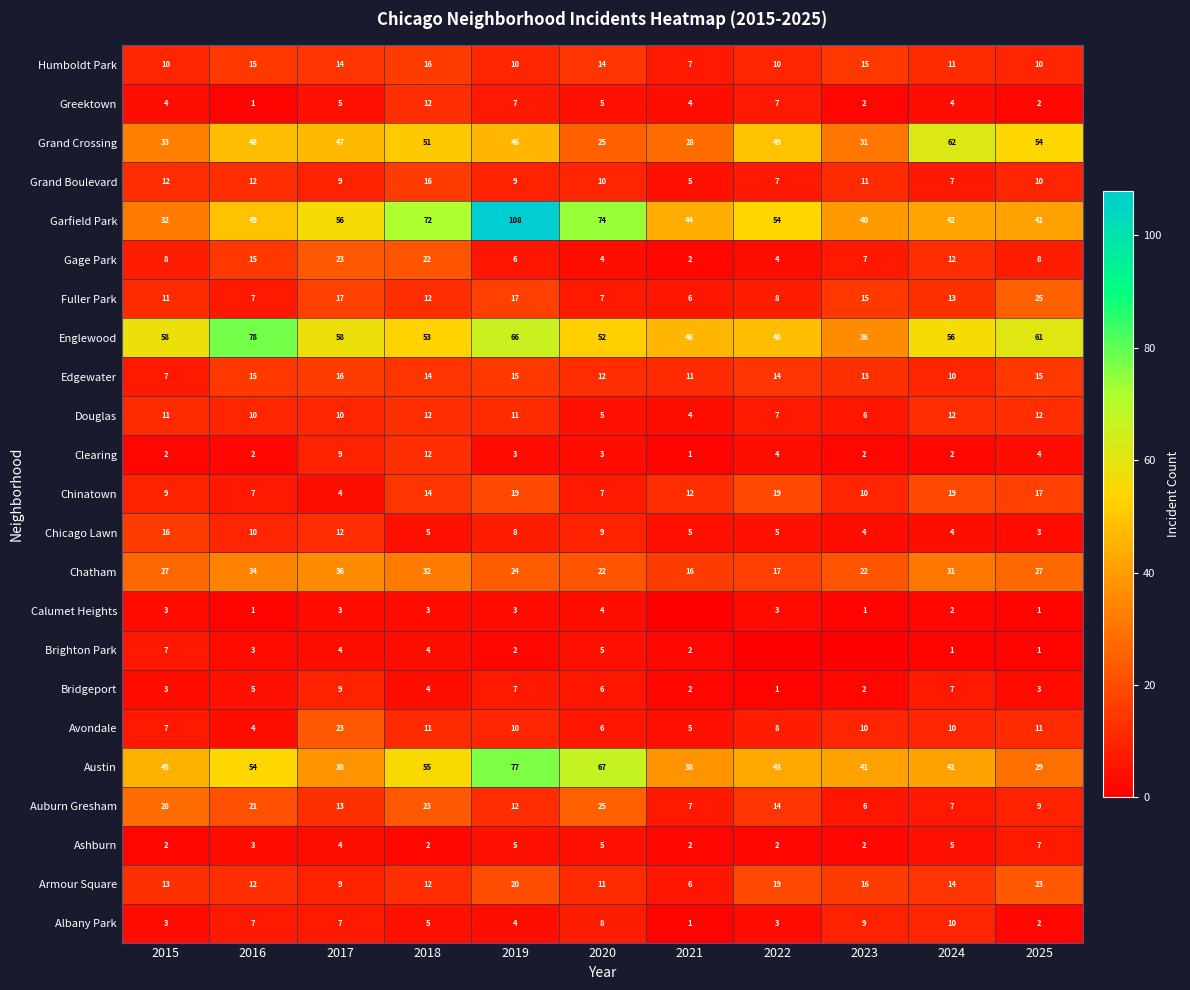

What is the difference between the highest and lowest values at 2020?

71